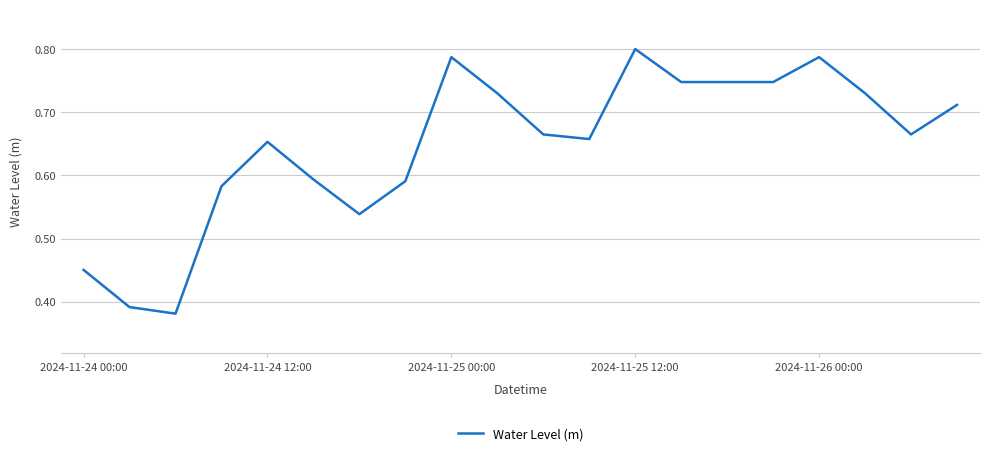

How many lines are shown in the chart?

1